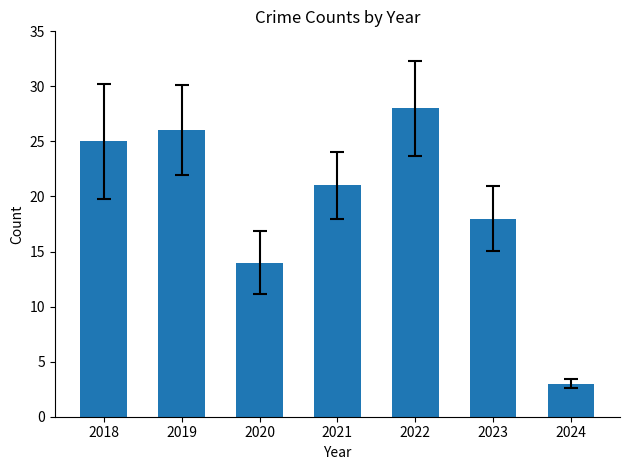

Does the chart contain stacked bars?

No